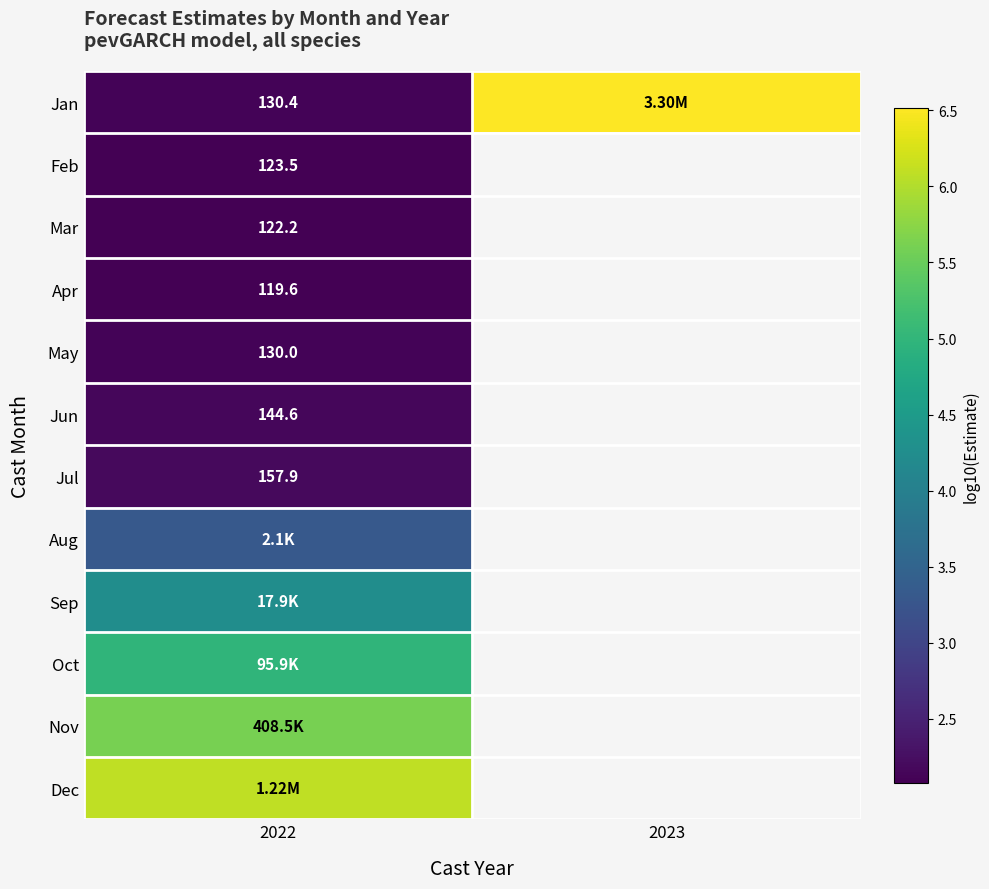

At how many categories does at least one series exceed 2?

2